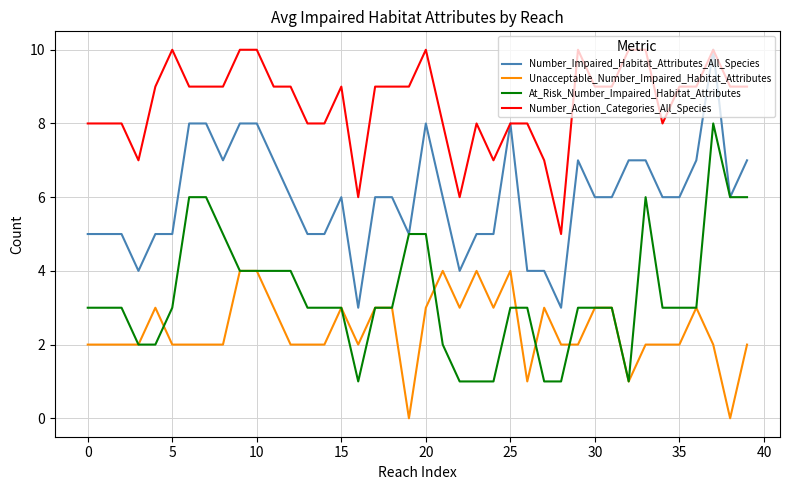

Rank the series by their average value, from lowest to highest.

Unacceptable_Number_Impaired_Habitat_Attributes, At_Risk_Number_Impaired_Habitat_Attributes, Number_Impaired_Habitat_Attributes_All_Species, Number_Action_Categories_All_Species